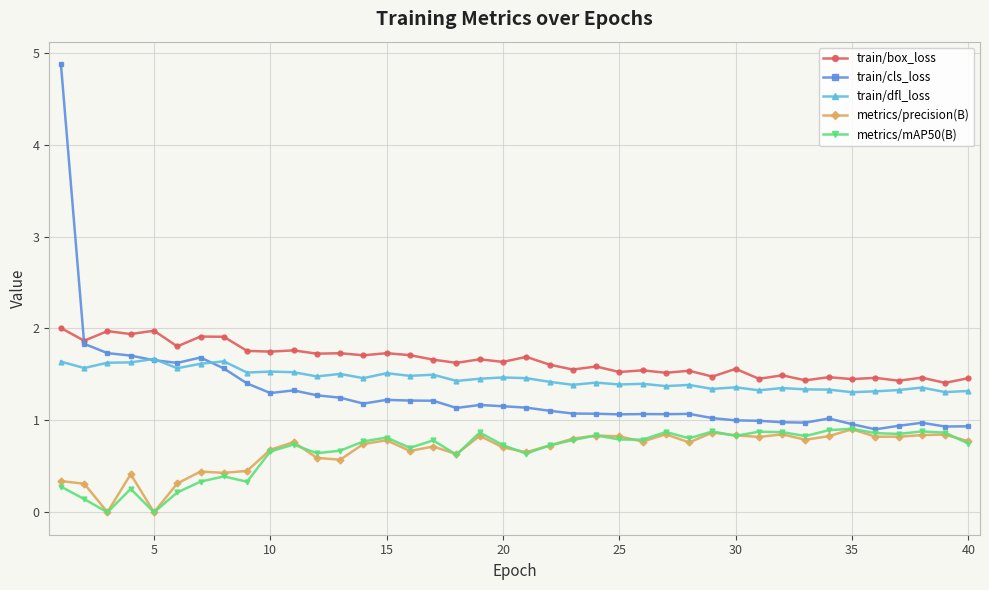

Does the chart display data point markers on the line(s)?

Yes